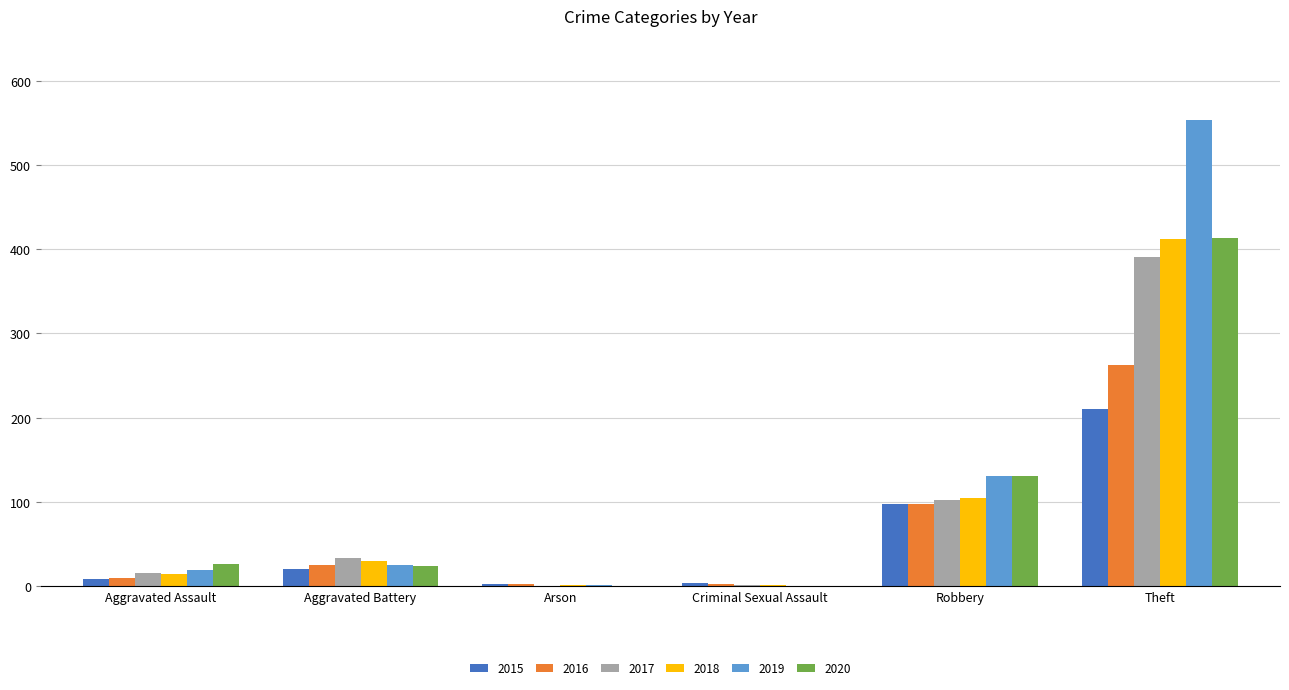

How many distinct data groups are displayed?

6